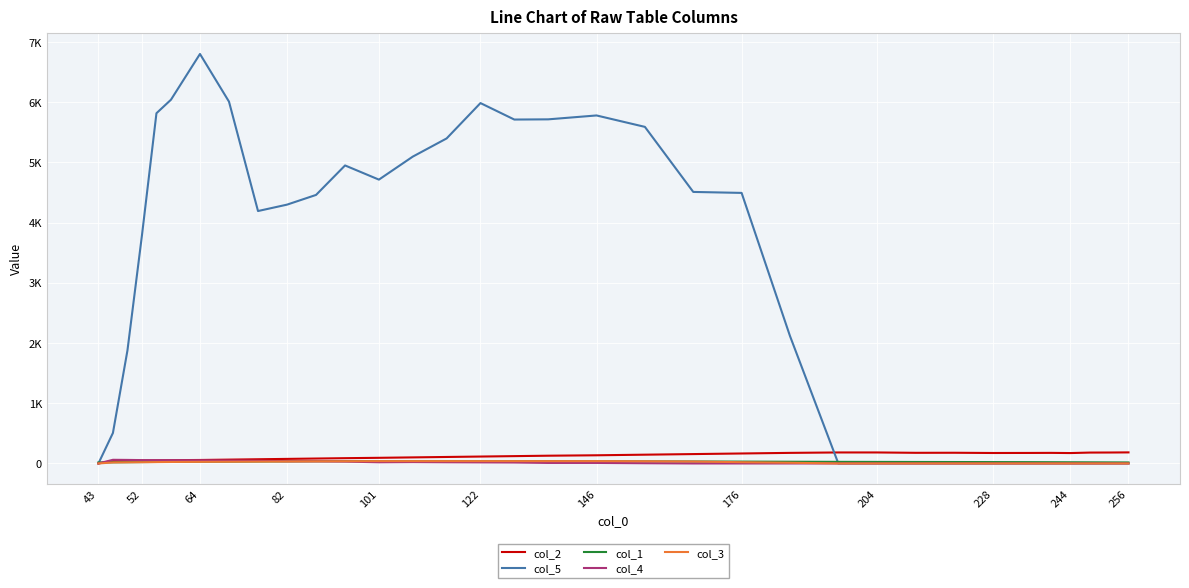

True or false: col_4 and col_5 cross at least once.

False